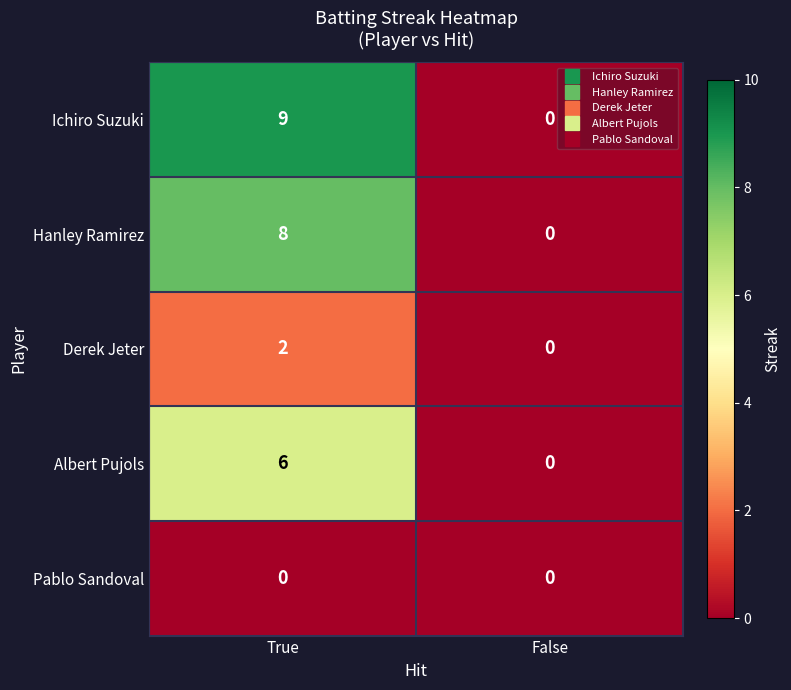

What is the difference between the Hanley Ramirez values at False and True?

8